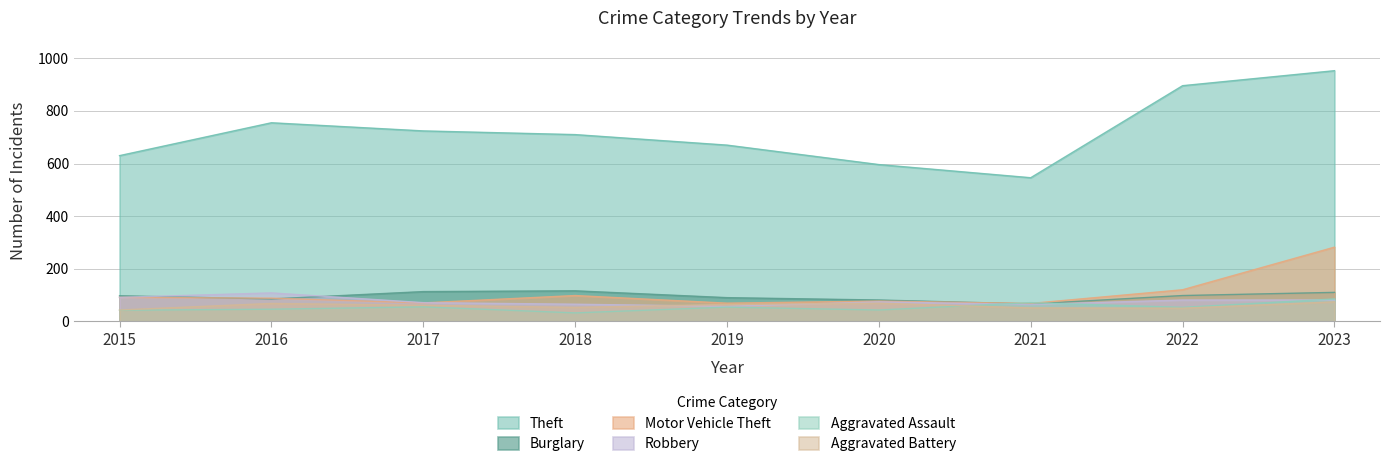

Rank the categories by Aggravated Assault value from highest to lowest.

2023, 2021, 2017, 2019, 2022, 2016, 2020, 2015, 2018